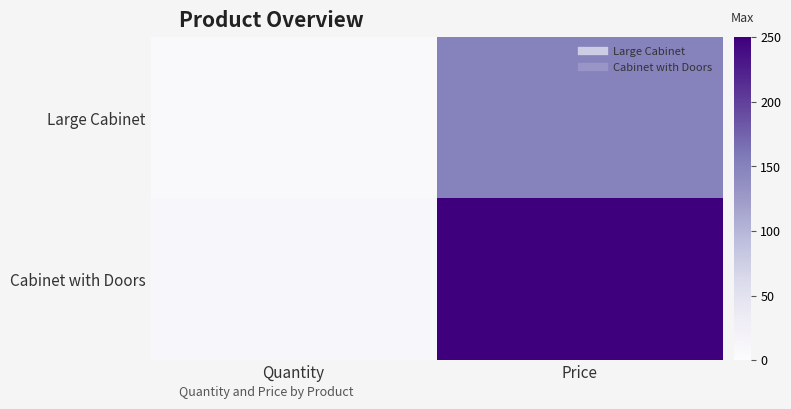

Which category has the lowest value across all series?

Quantity